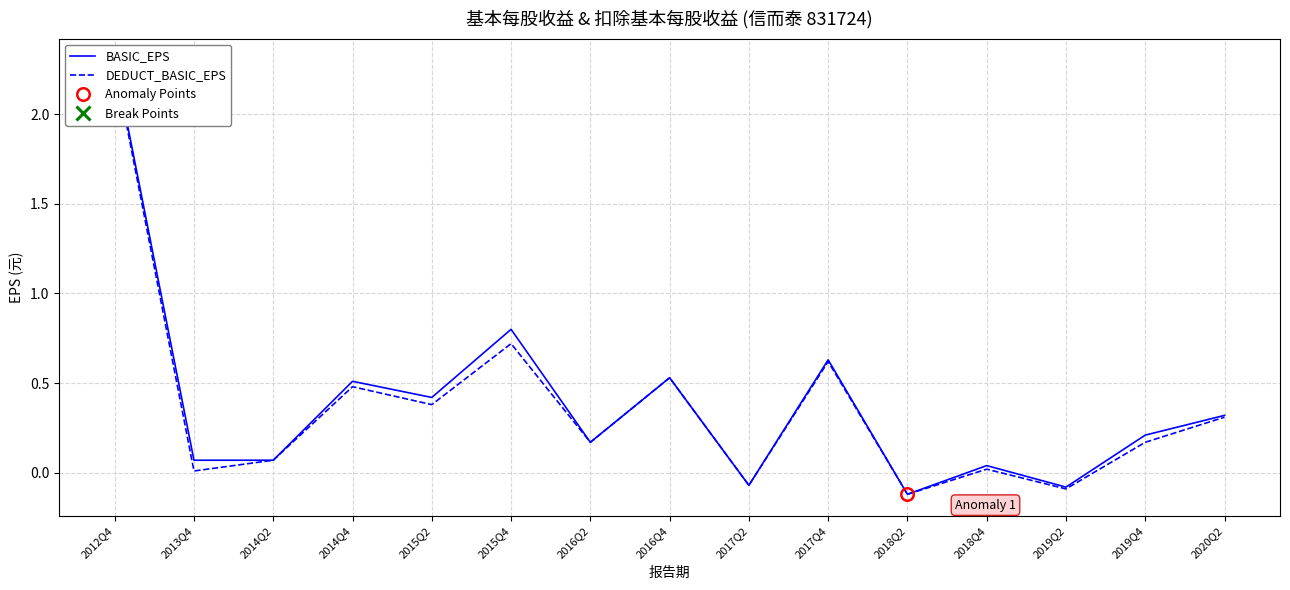

At which category does DEDUCT_BASIC_EPS reach its first local valley?

2013Q4